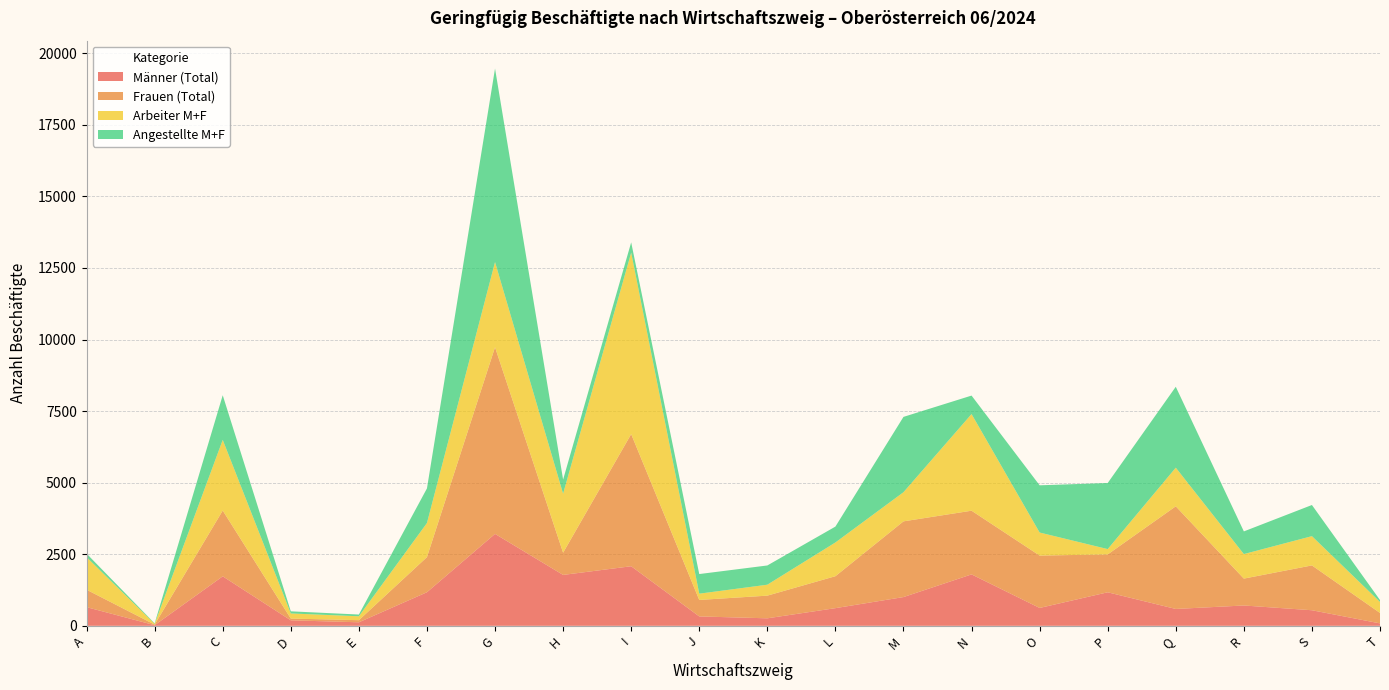

Reading left to right, list all the values displayed in this chart.

Männer (Total): A=652	B=22	C=1729	D=192	E=123	F=1173	G=3211	H=1778	I=2081	J=328	K=262	L=617	M=1004	N=1796	O=624	P=1171	Q=589	R=710	S=544	T=85
Frauen (Total): A=609	B=21	C=2298	D=61	E=74	F=1227	G=6522	H=776	I=4616	J=576	K=792	L=1116	M=2645	N=2225	O=1830	P=1323	Q=3586	R=939	S=1566	T=365
Arbeiter M+F: A=1138	B=25	C=2468	D=179	E=136	F=1191	G=2973	H=2061	I=6339	J=219	K=382	L=1178	M=1018	N=3376	O=805	P=186	Q=1349	R=857	S=1022	T=384
Angestellte M+F: A=123	B=18	C=1559	D=74	E=61	F=1209	G=6760	H=493	I=358	J=685	K=672	L=555	M=2631	N=645	O=1649	P=2308	Q=2826	R=792	S=1088	T=66